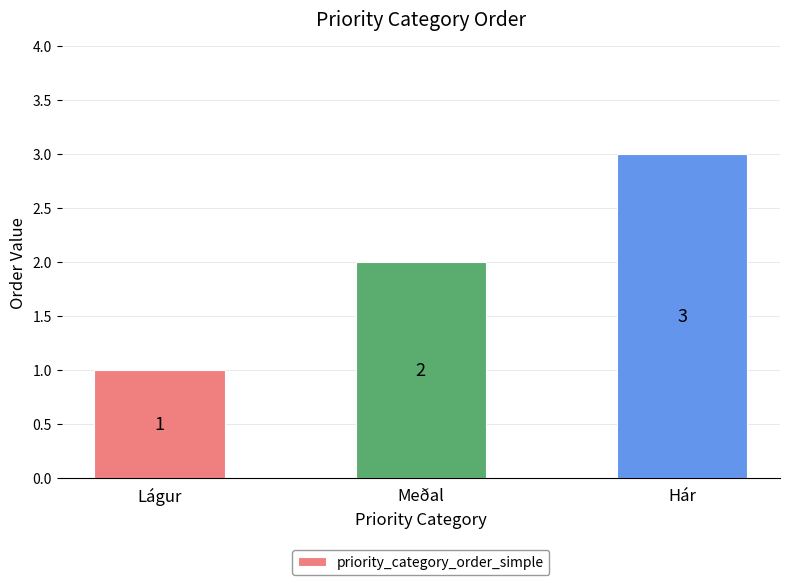

How many distinct data groups are displayed?

1